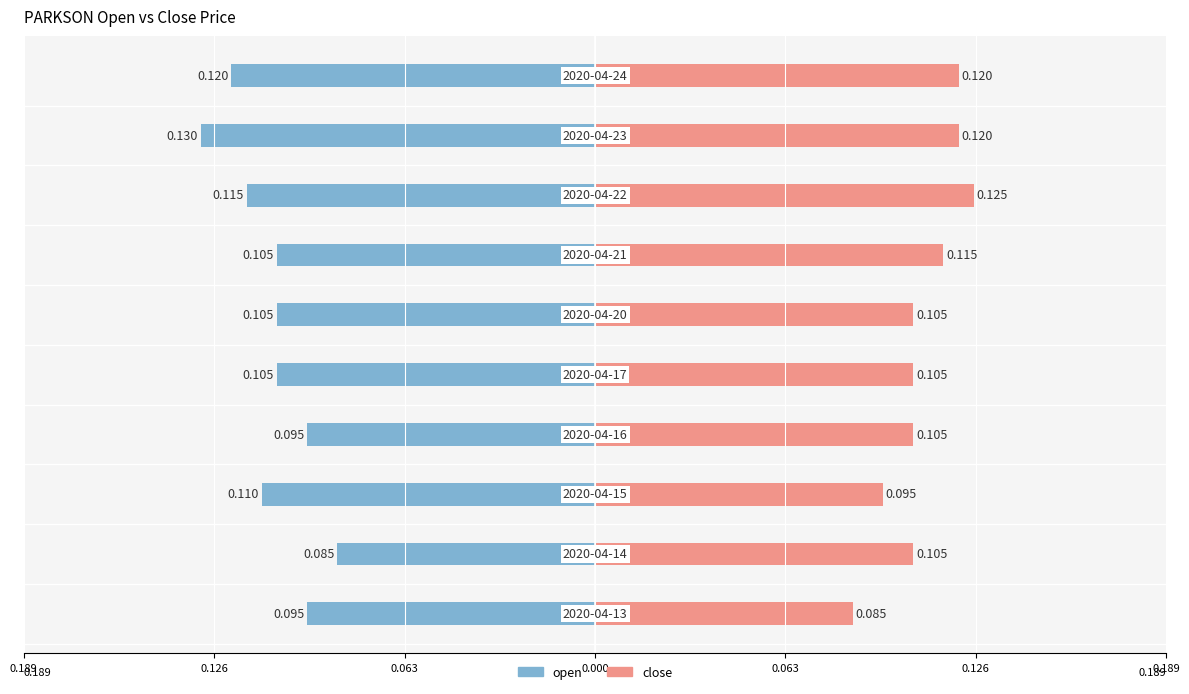

Which series has the widest spread of values?

open